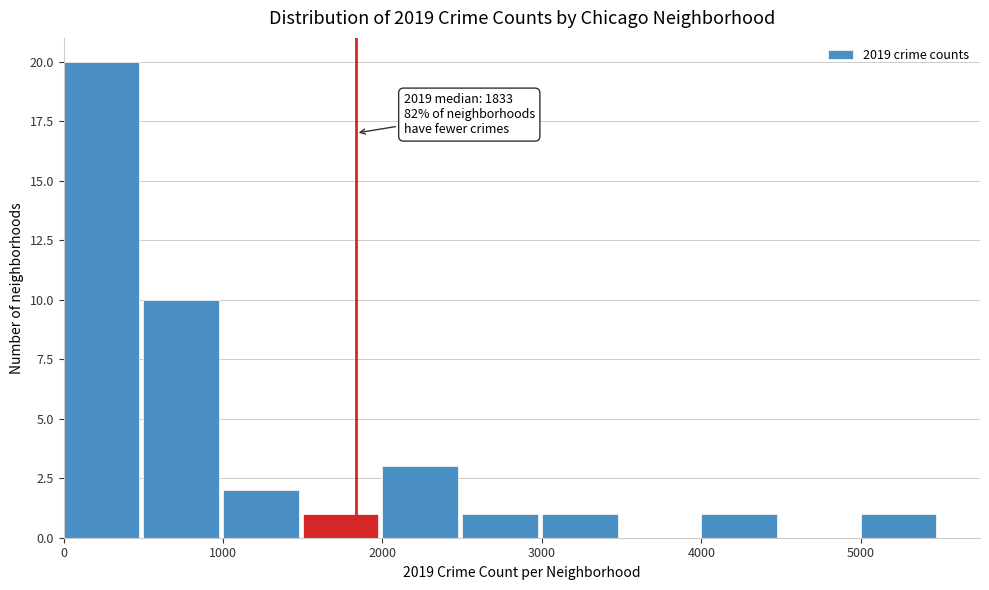

Over which range of the x-axis is the bar tallest?

0 to 500